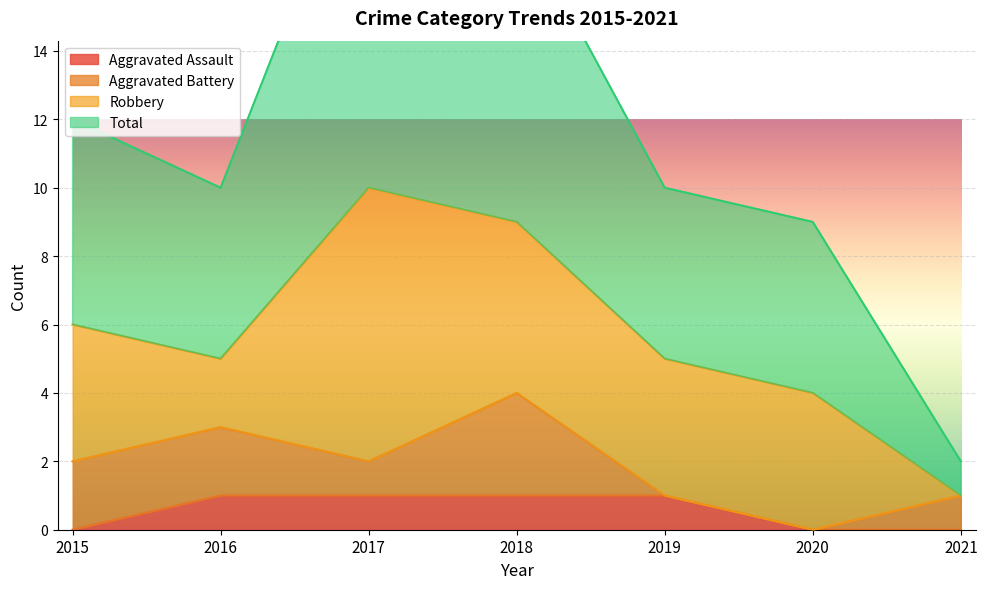

Which has a higher value, 2020 or 2017?

2017